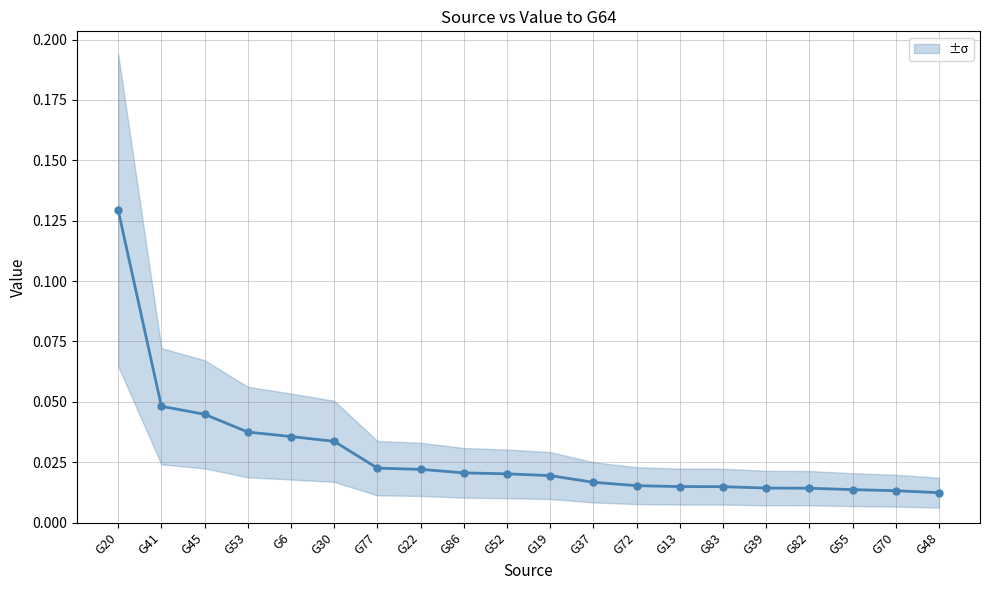

Does the chart display data point markers on the line(s)?

Yes